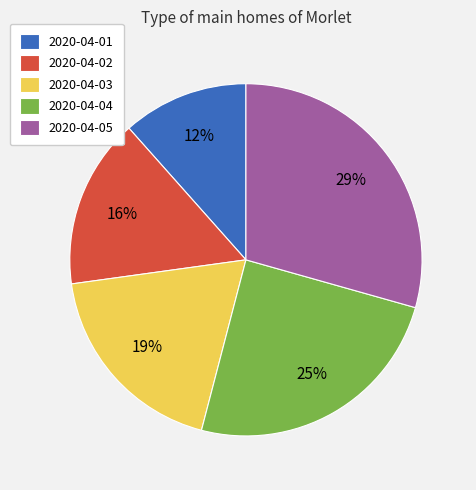

To the nearest percent, what is the average slice percentage?

20%